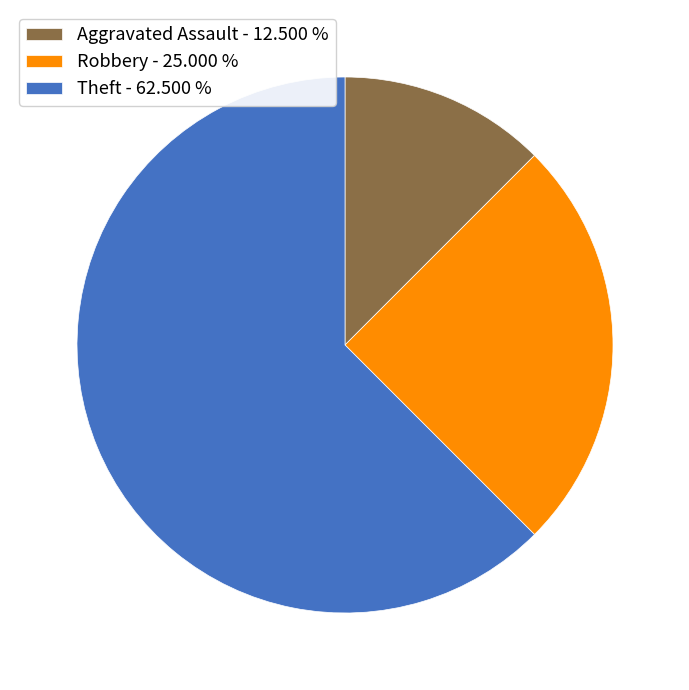

Between Theft and Robbery, which is larger?

Theft